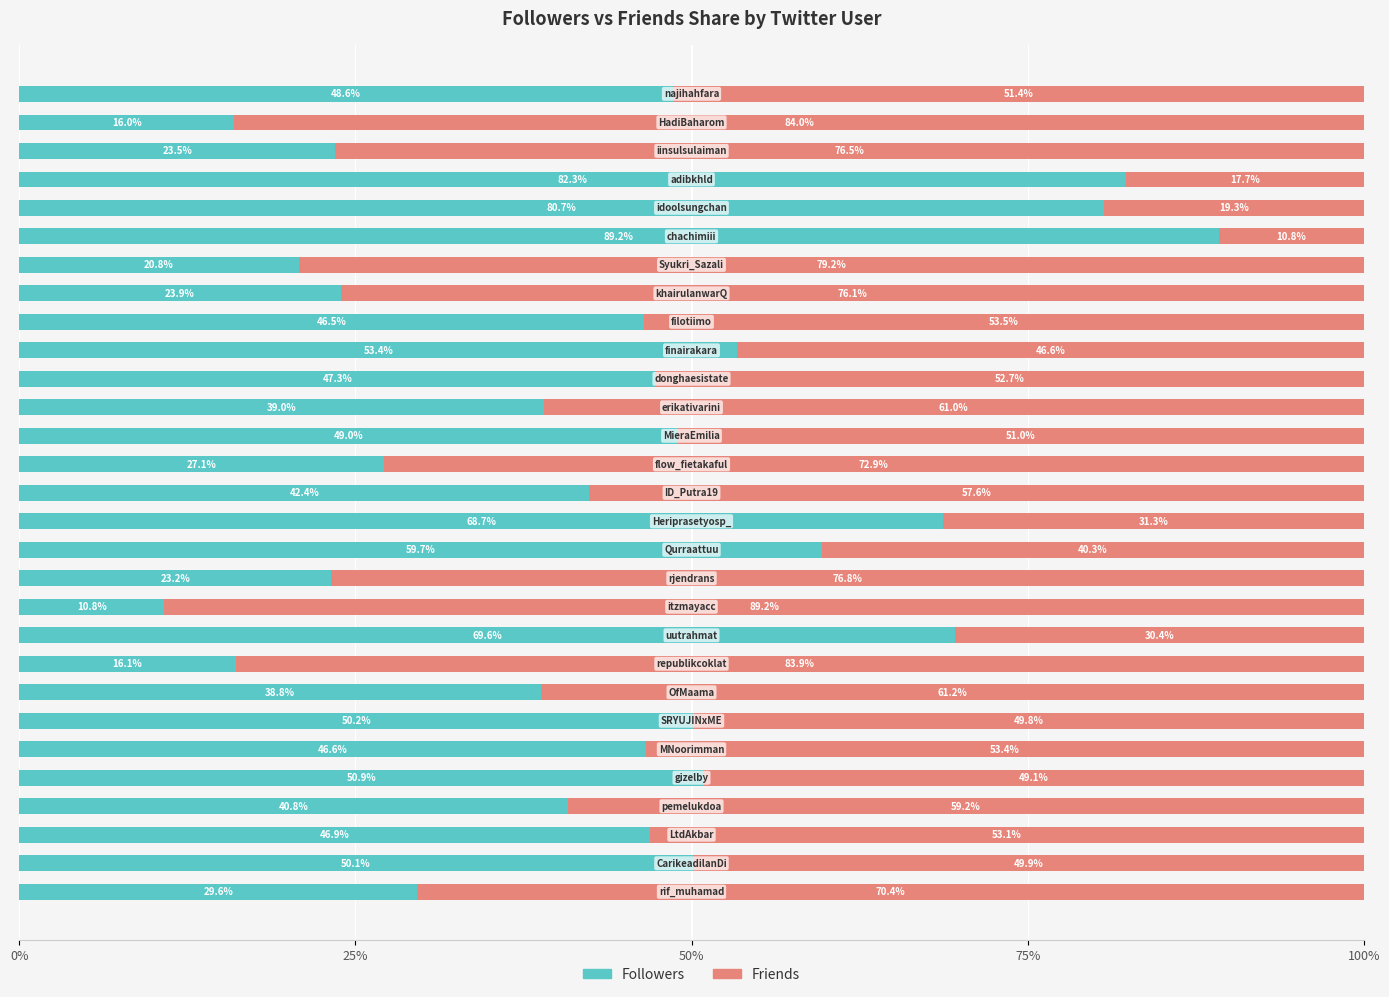

What is the lowest value of the Followers series?

10.8